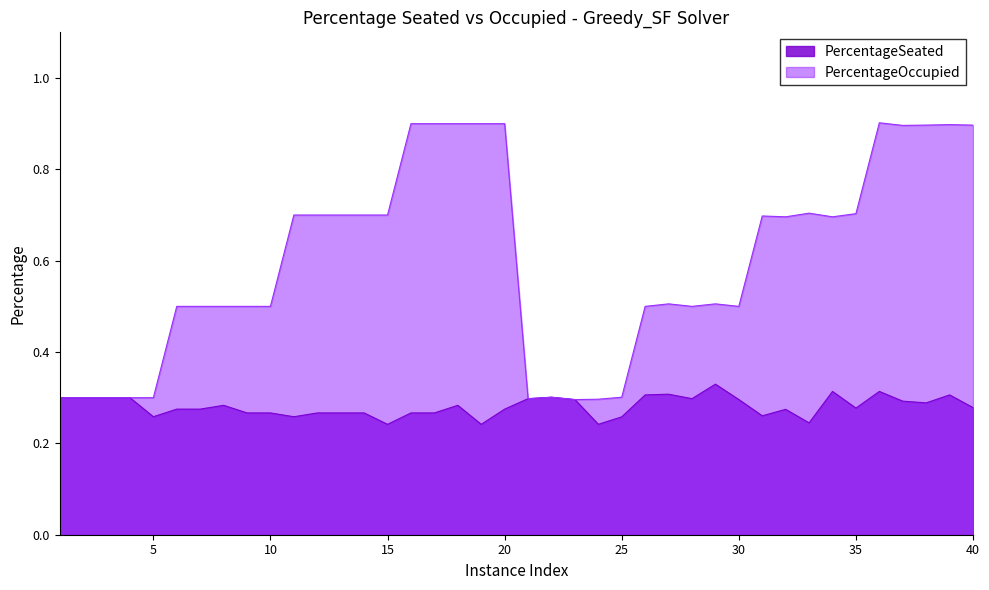

What is the difference between the second highest and second lowest values in the PercentageSeated series?

0.1